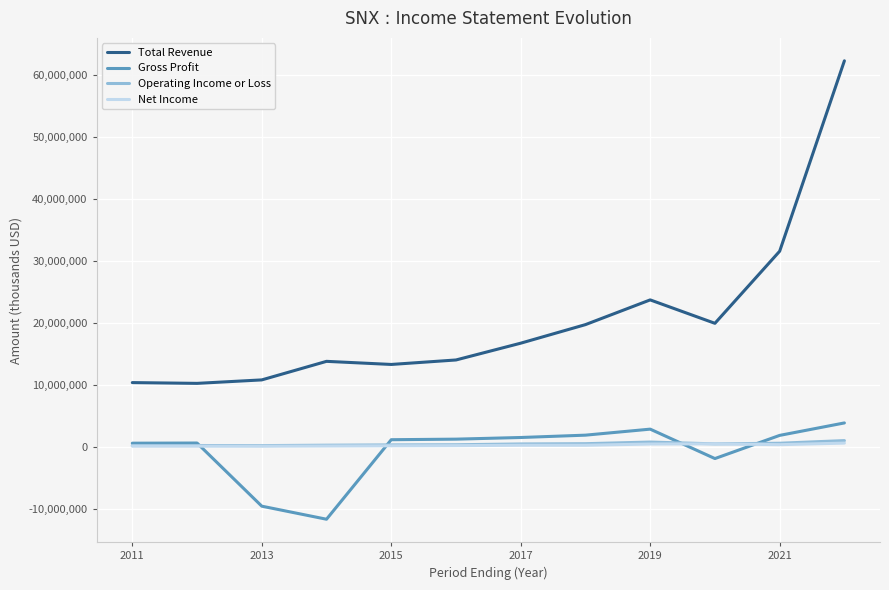

True or false: Gross Profit and Total Revenue intersect in this chart.

False